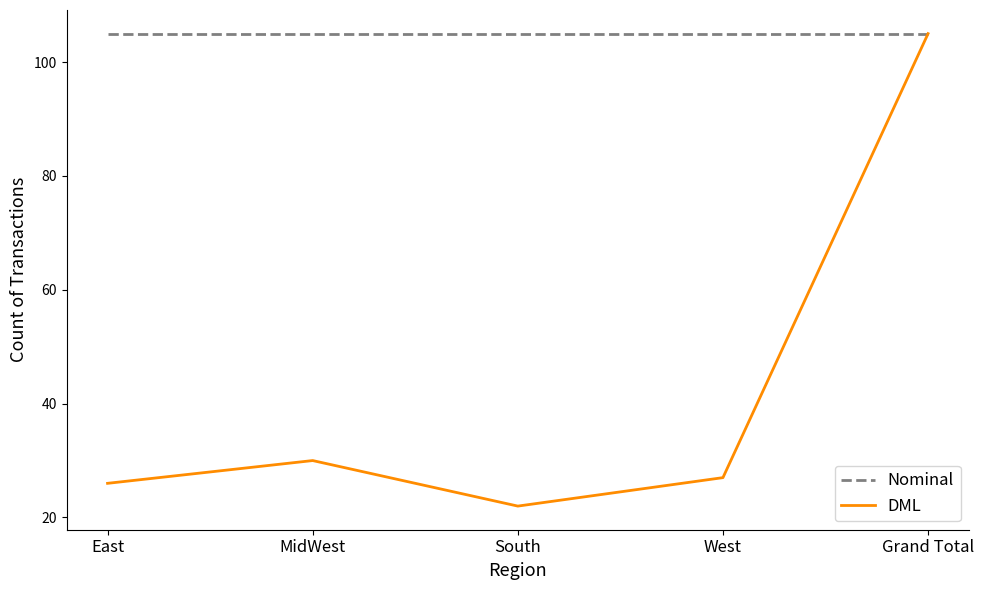

Reading left to right, what are all the values shown in this chart?

Nominal: 105	105	105	105	105
DML: 26	30	22	27	105